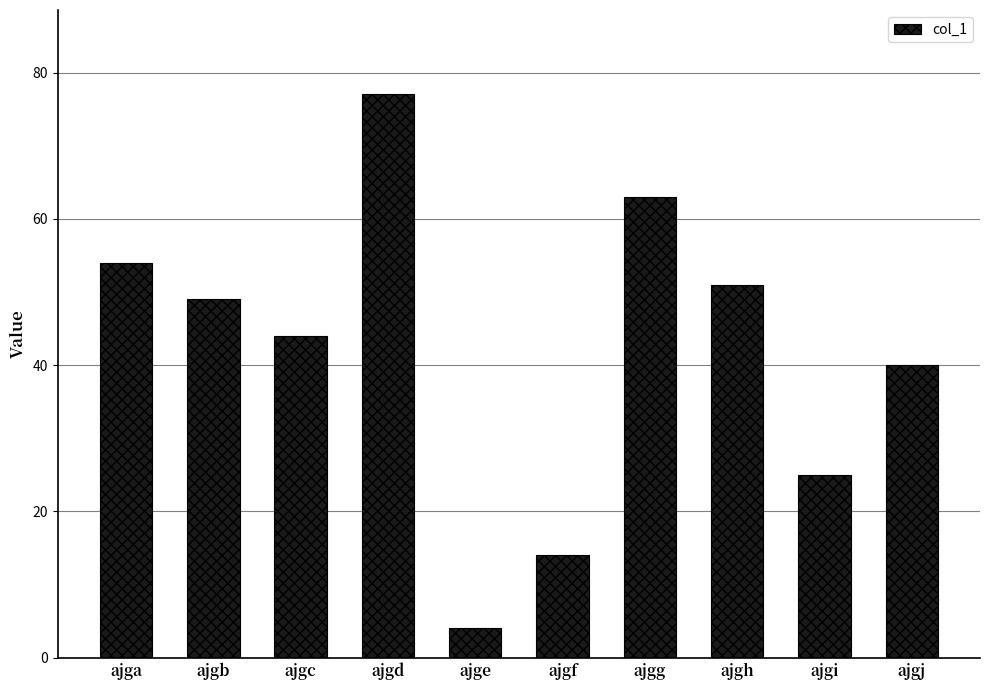

Where does the data first go above 49?

ajga